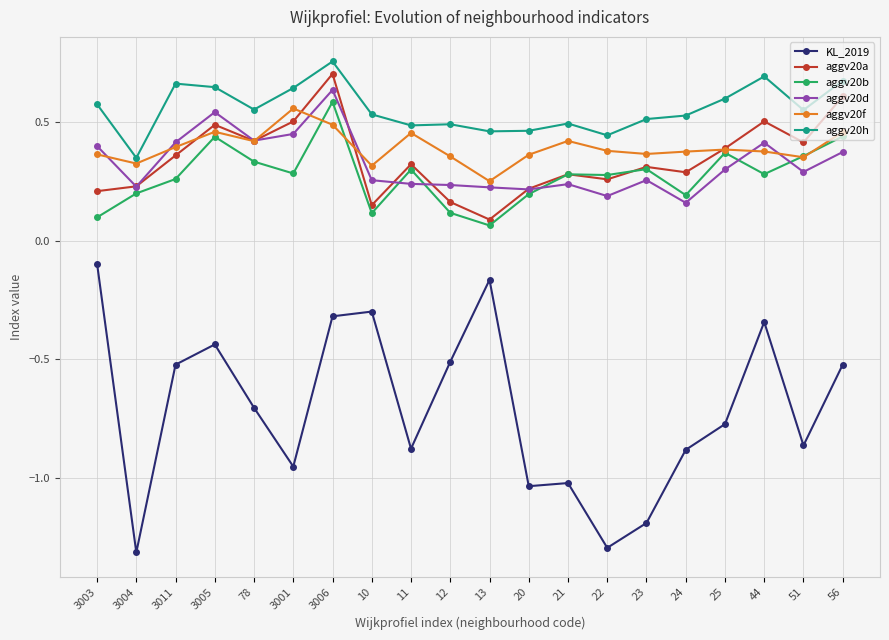

The aggv20a series shows 0.4 at 3011. True or false?

True